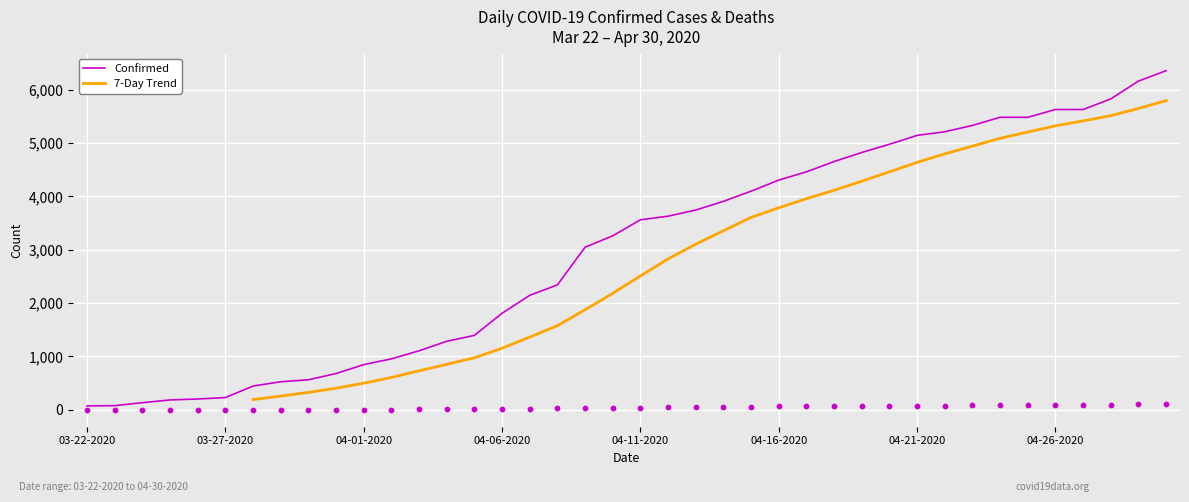

What is the maximum value for Confirmed?

6356